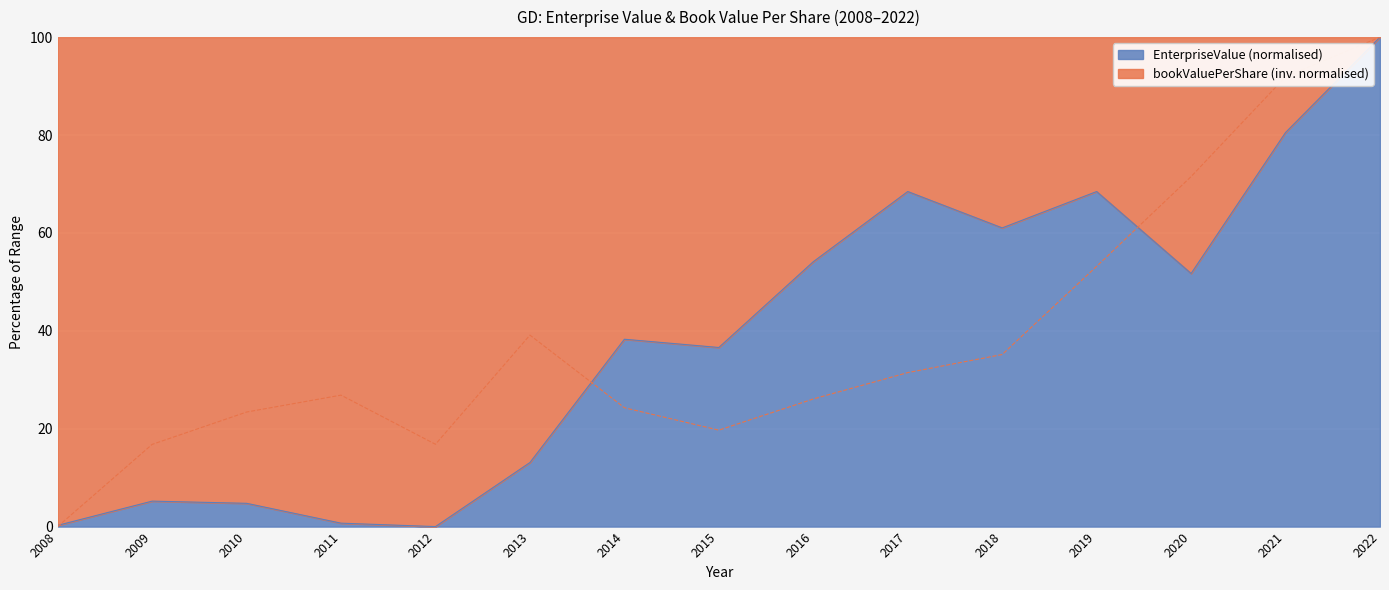

Is the value of bookValuePerShare at 2017 greater than the value of EnterpriseValue at 2021?

No